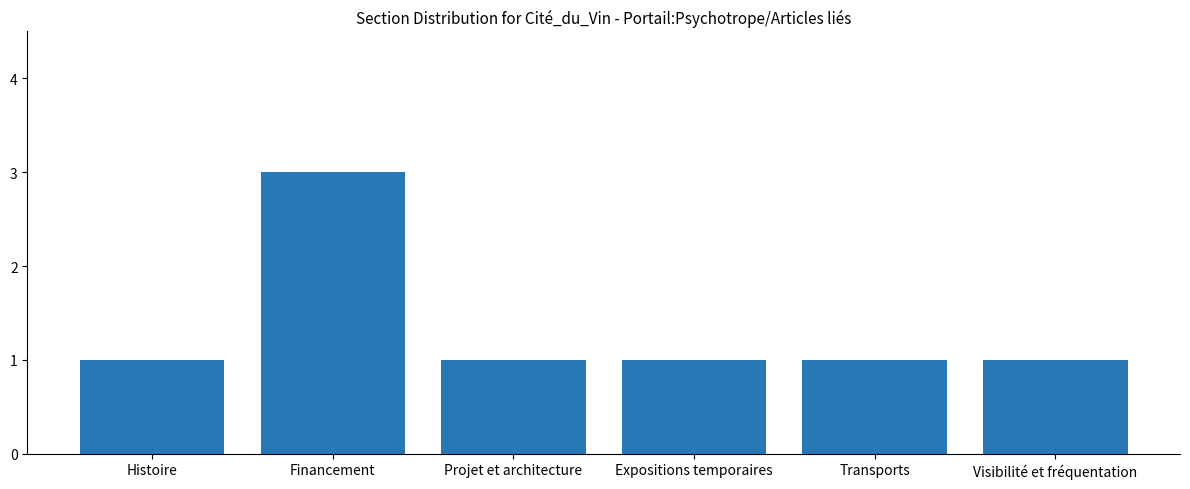

What is the sum of the values at Projet et architecture and Histoire?

2